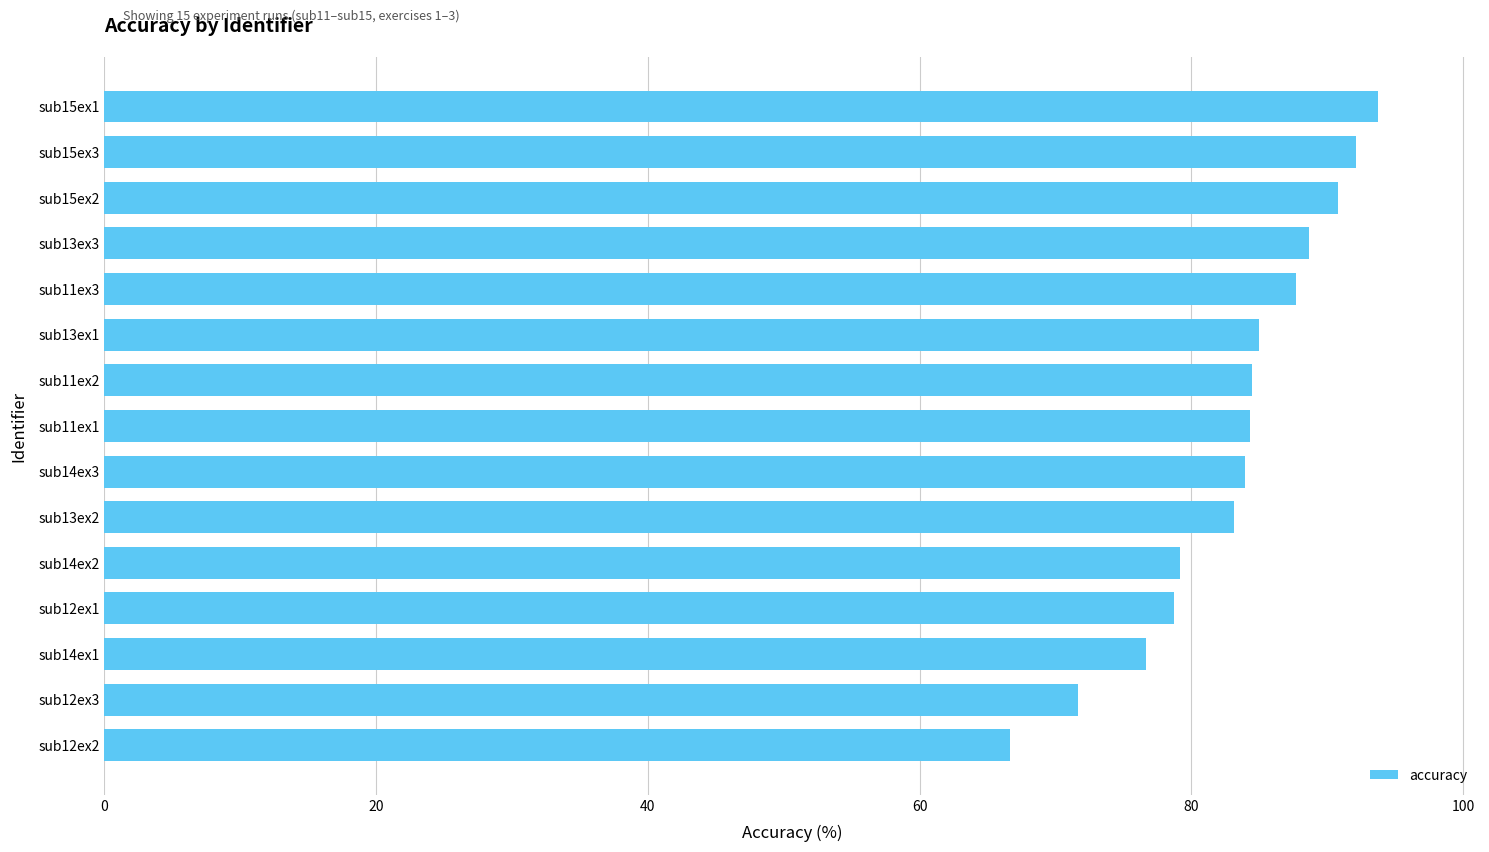

Is it true that the value at sub15ex1 is 137.9?

False